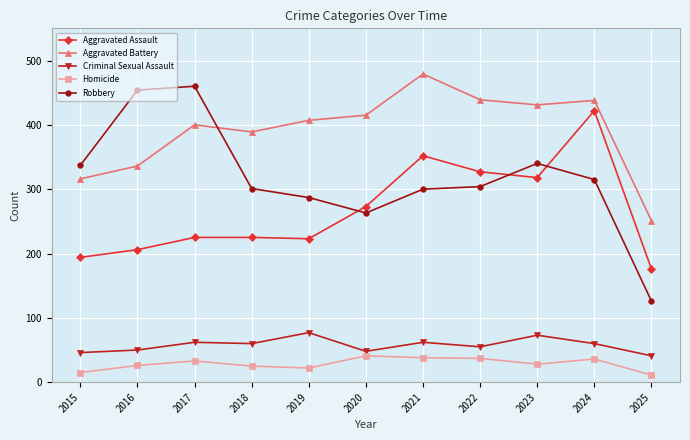

How many distinct data groups are displayed?

5